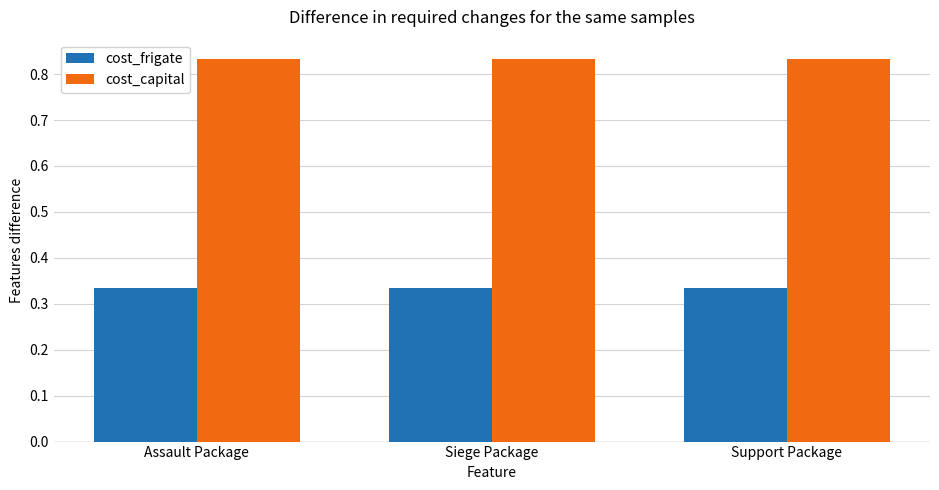

What position from the right is Assault Package?

3